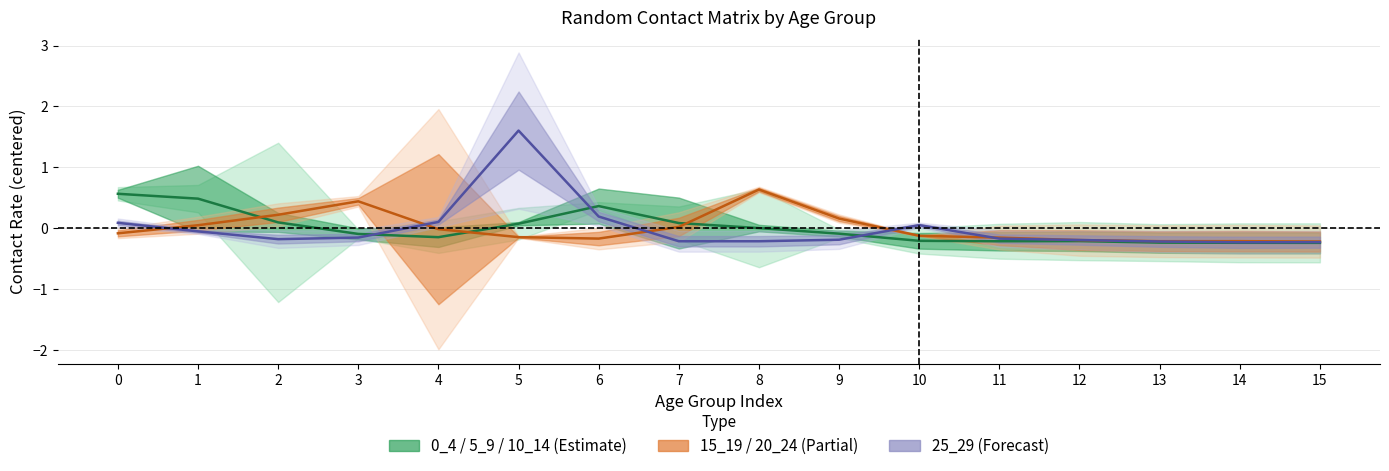

At which category is the sum across all series the highest?

5